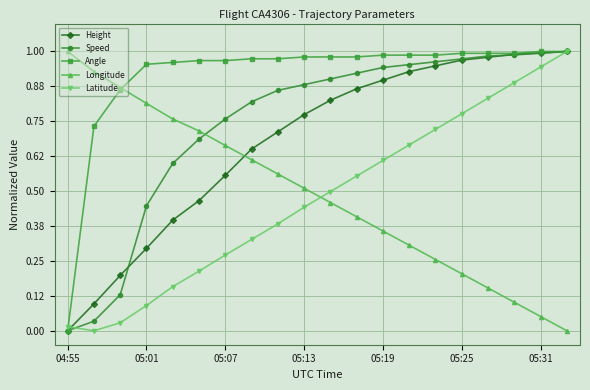

How many intersections are there between Longitude and Speed?

1